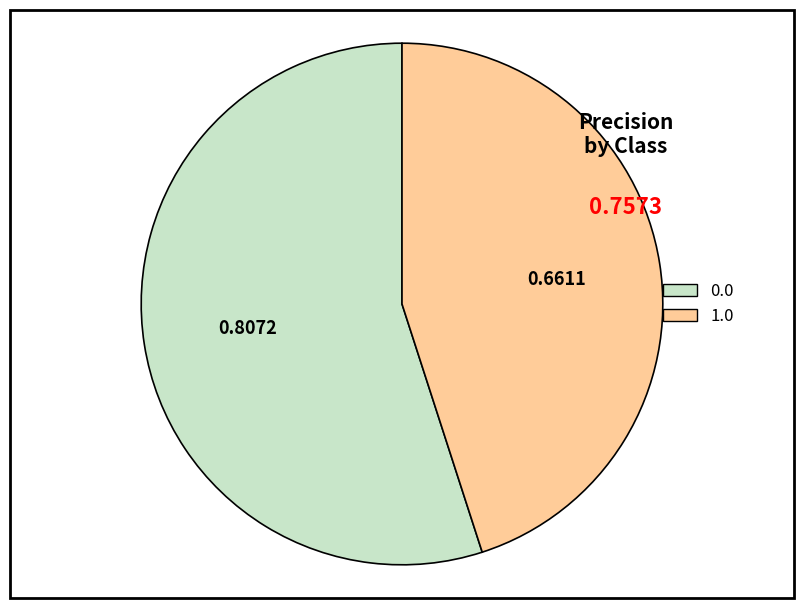

Does 0.0 account for over 50% of the chart?

Yes